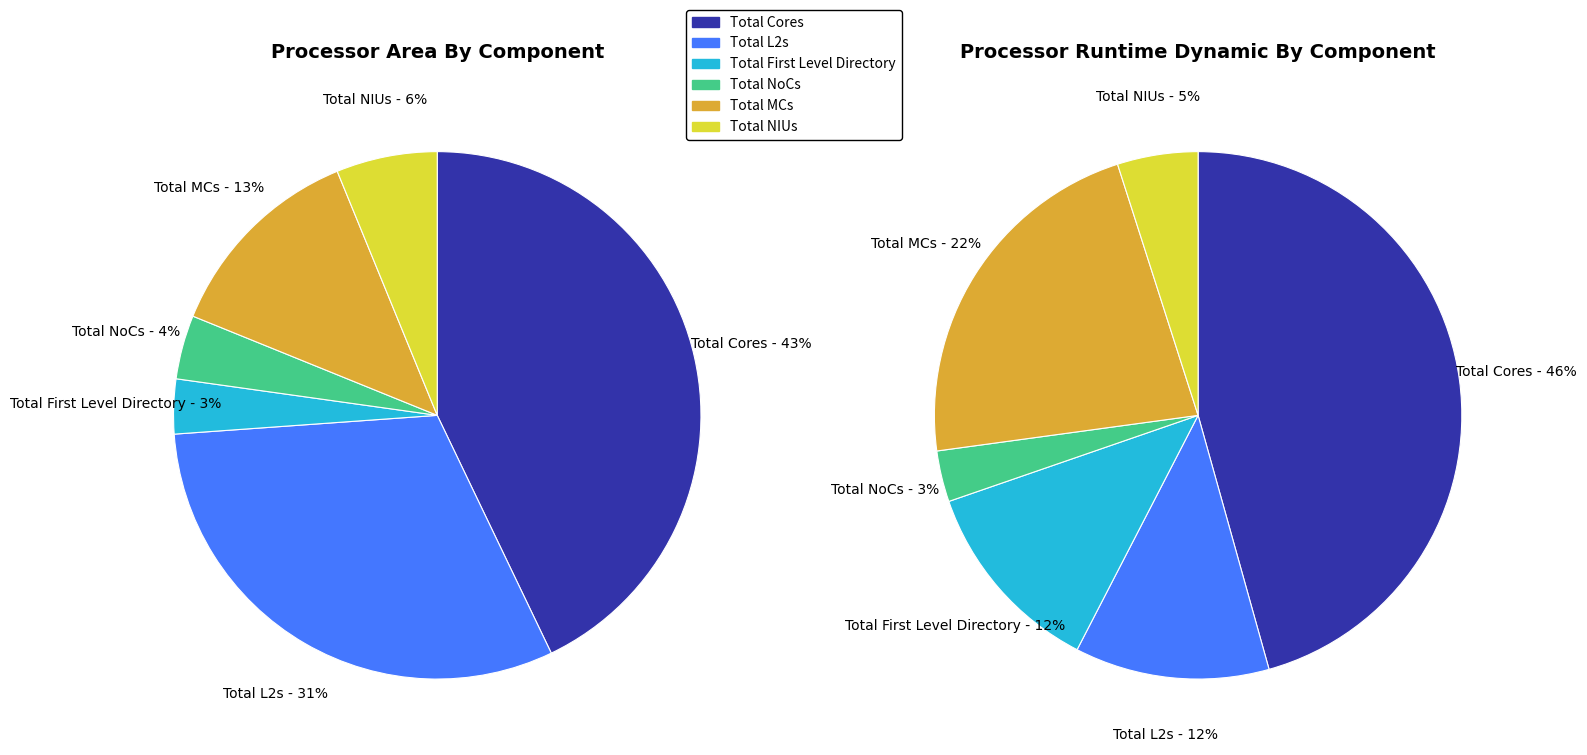

Is there any slice that represents more than half of the pie?

No